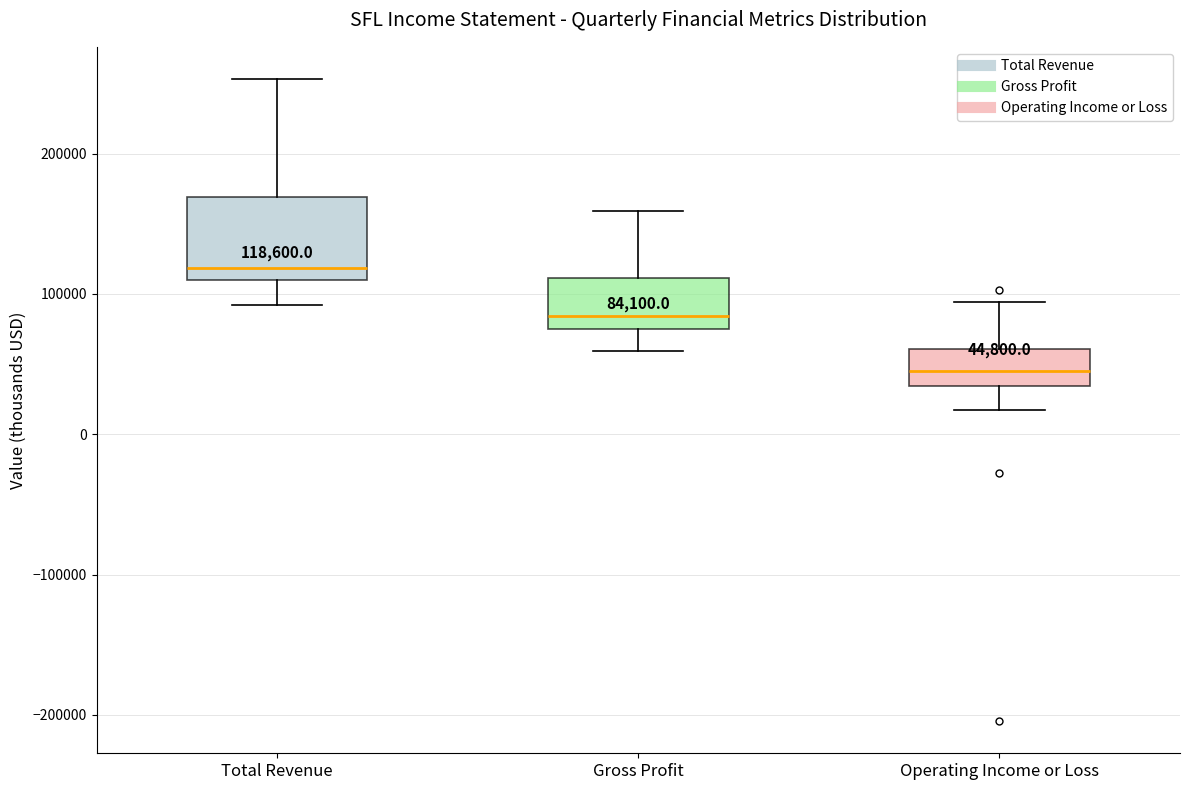

Which box has the highest median line?

Total Revenue